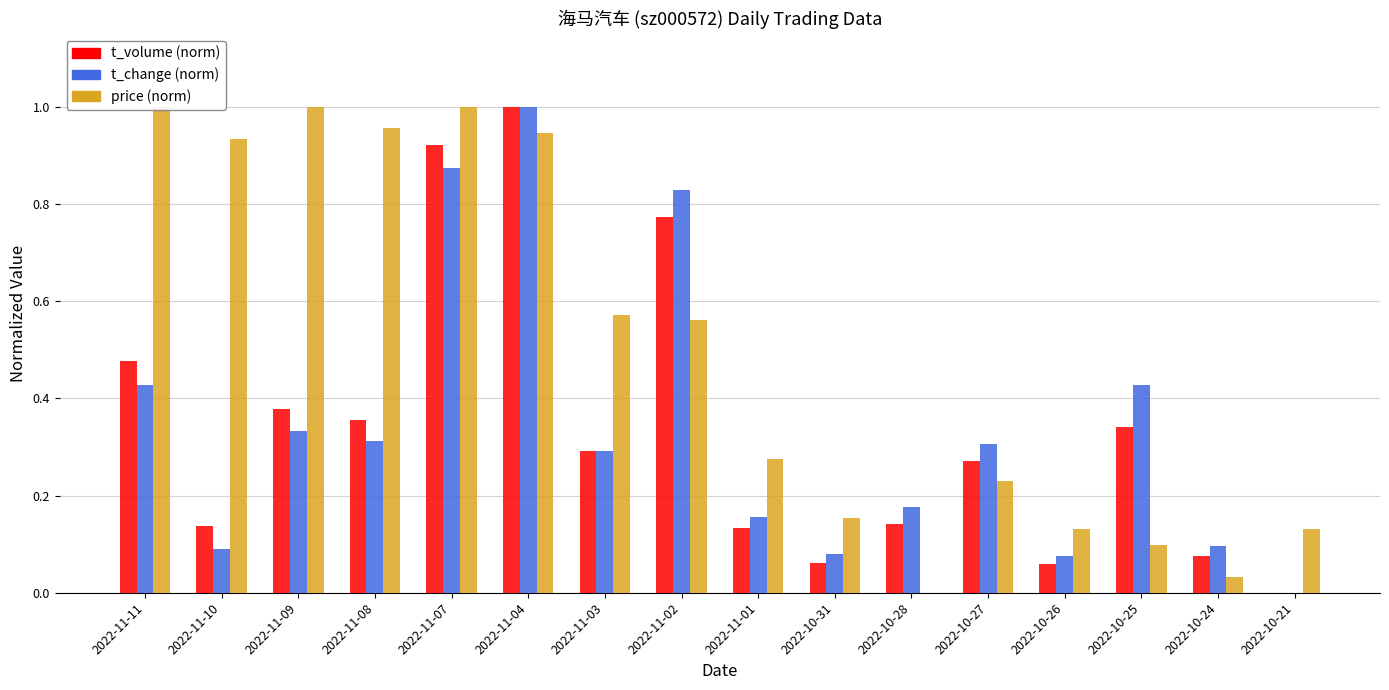

True or false: price (norm) has a value of 0.0 at 2022-10-25.

False